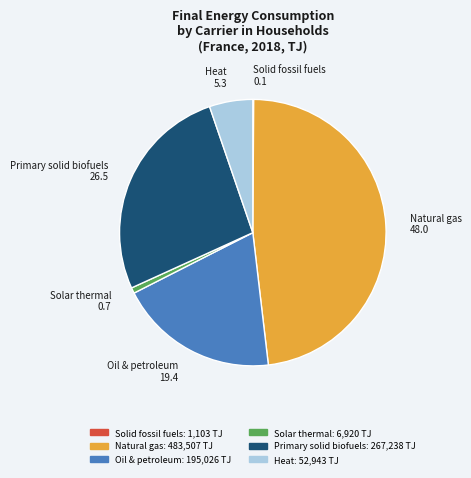

Is the sum of Oil & petroleum and Heat greater than half?

No